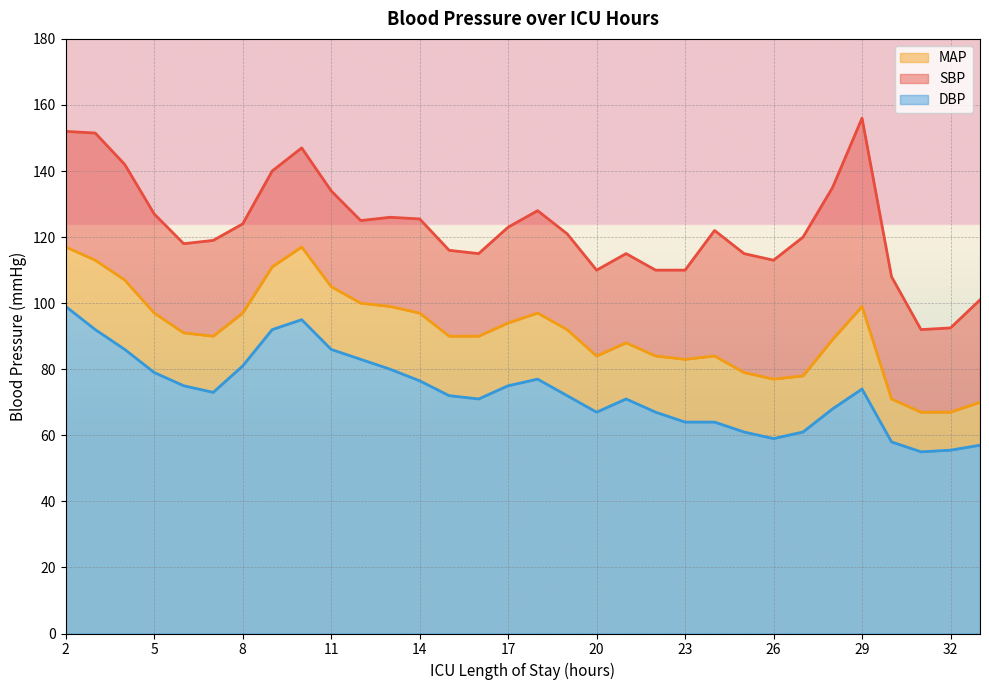

What is the maximum value shown in the chart?

156.0